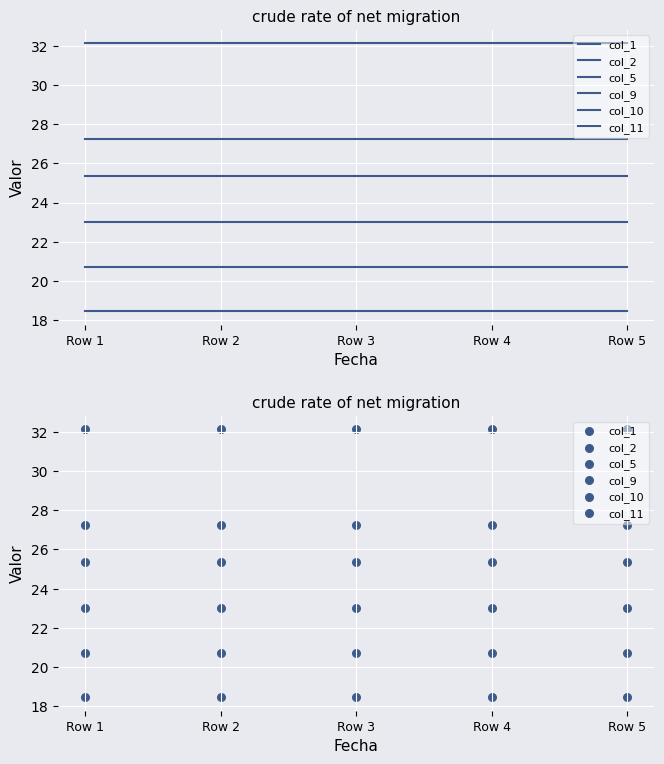

At which category is the sum across all series the highest?

Row 1